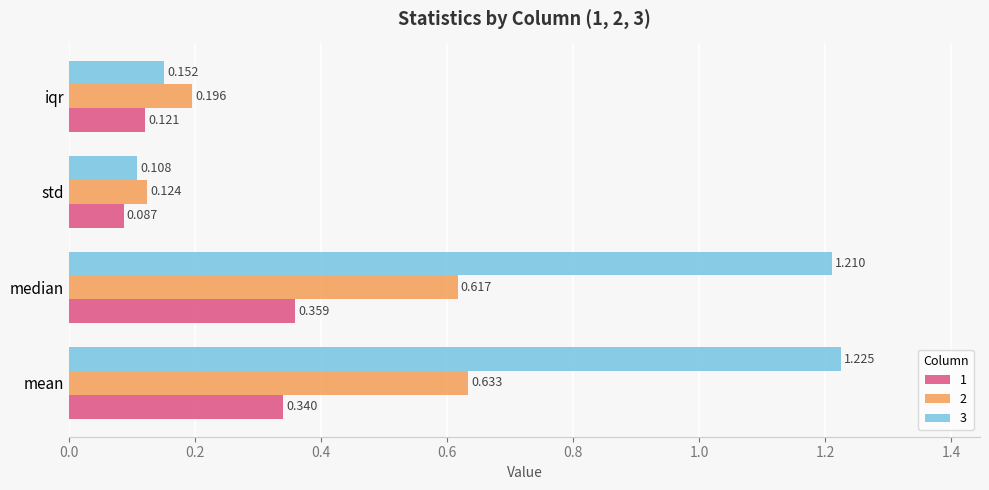

Which series has the largest total across all categories?

3